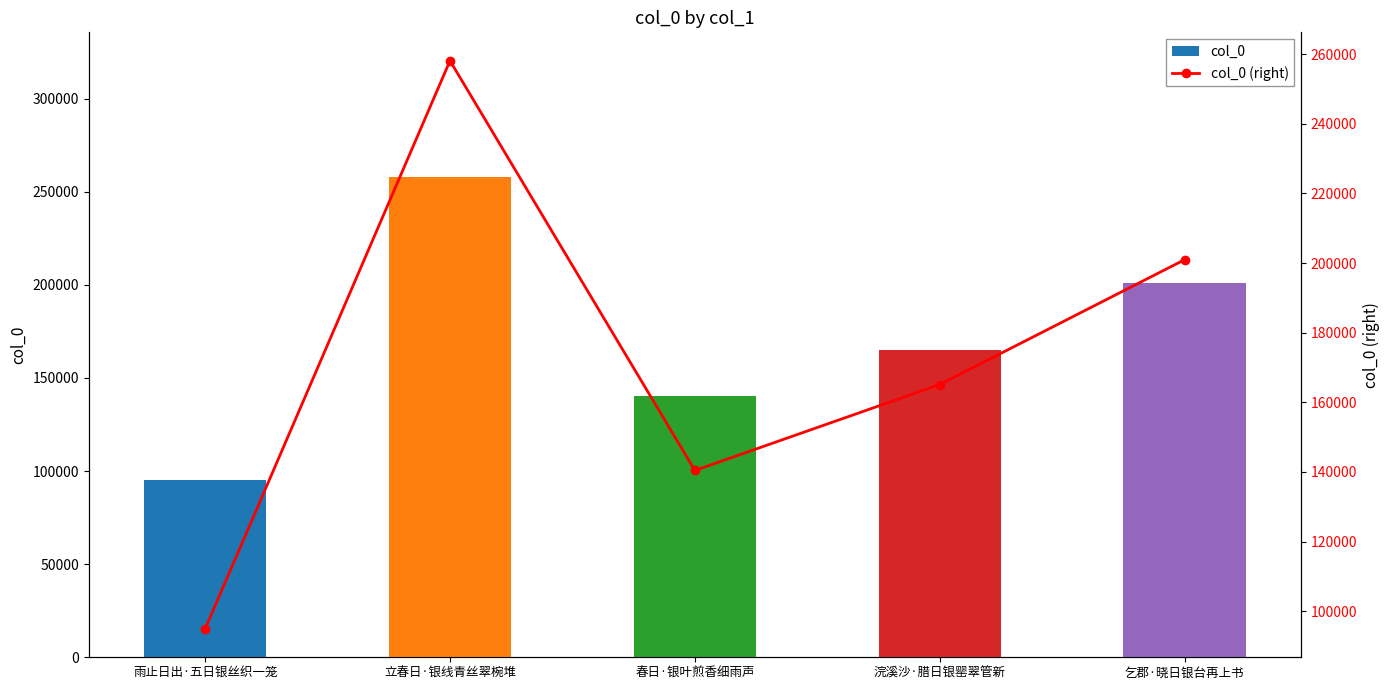

Between 立春日·银线青丝翠椀堆 and 春日·银叶煎香细雨声, which is larger?

立春日·银线青丝翠椀堆